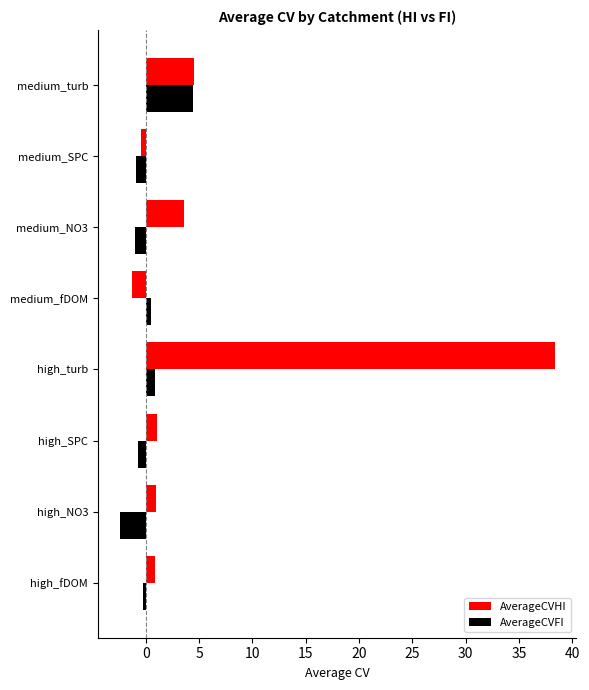

Which series has the widest spread of values?

AverageCVHI